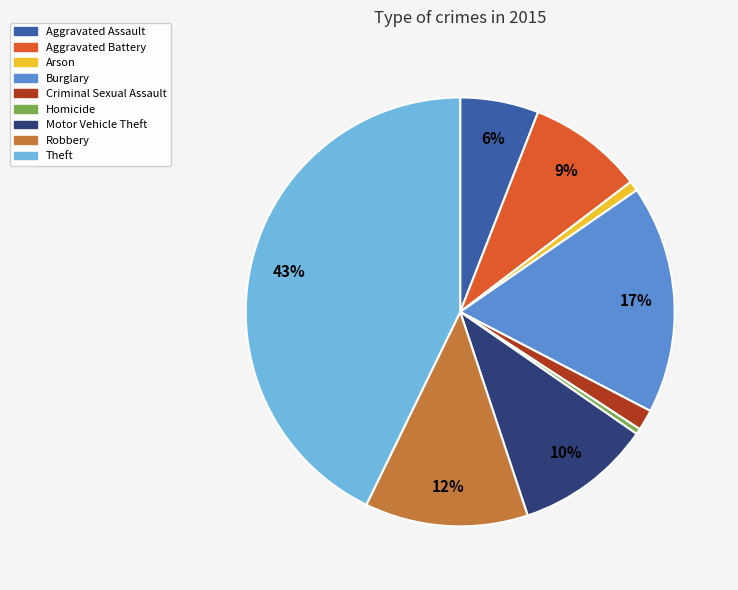

Does Aggravated Battery account for over 50% of the chart?

No